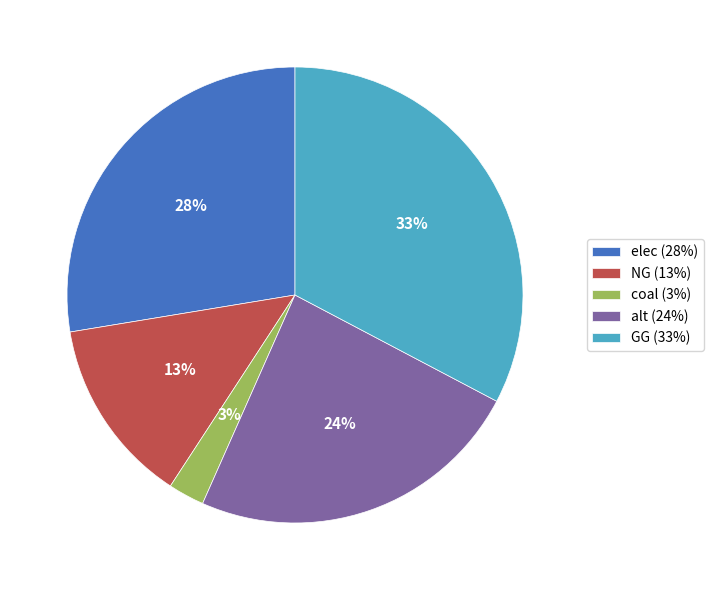

What percentage is the elec slice, to the nearest percent?

28%